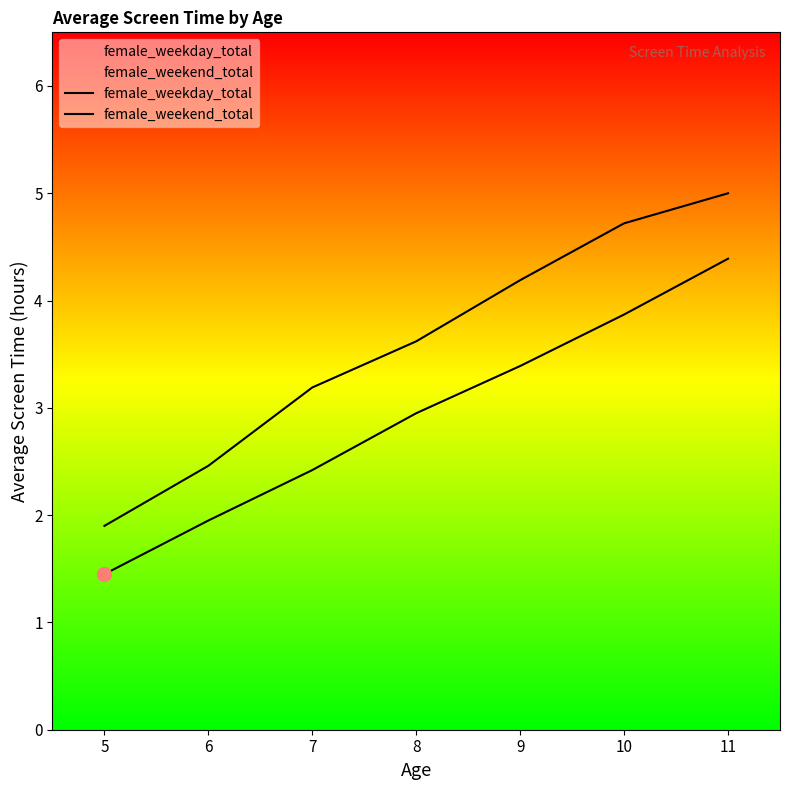

How many lines are shown in the chart?

2